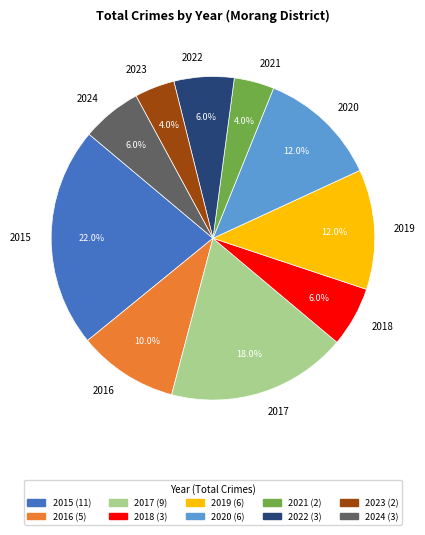

Which category has the biggest portion of the pie?

2015